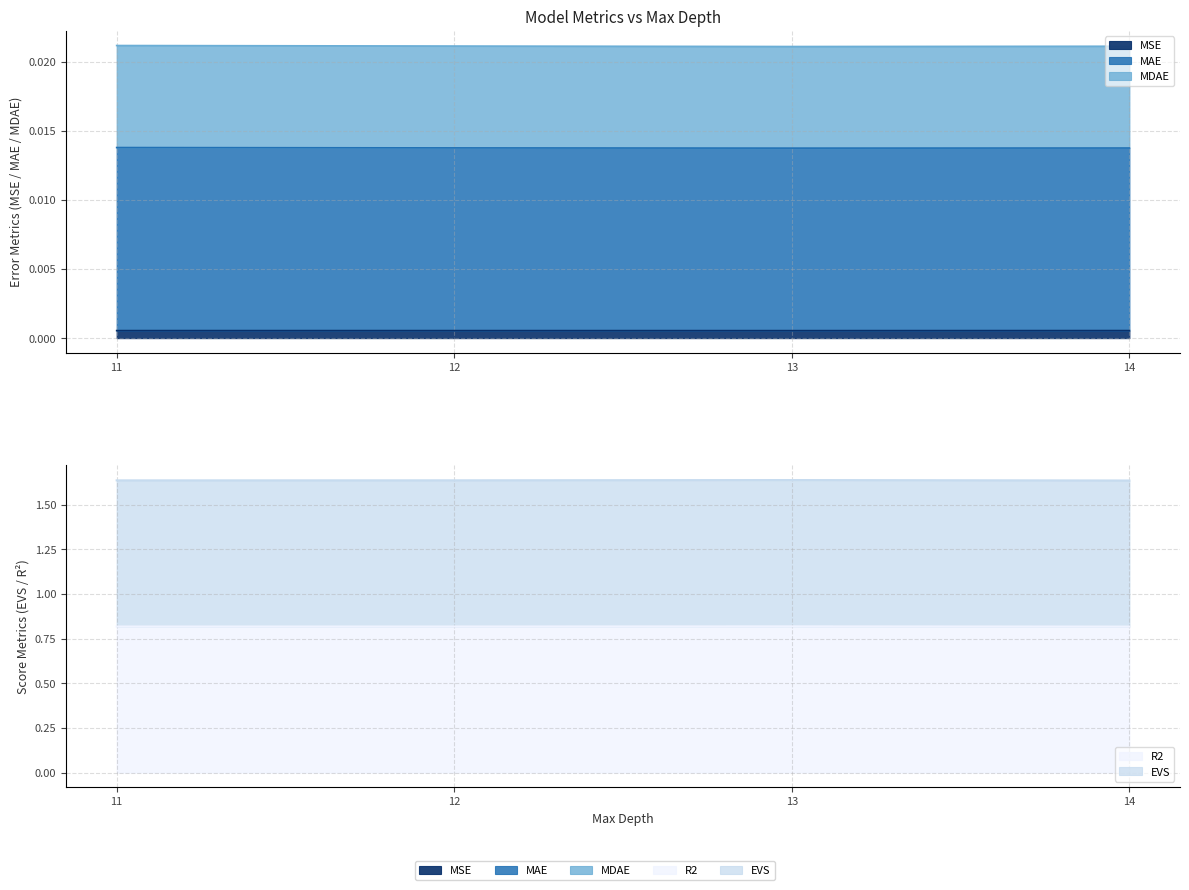

Reading left to right, extract all data points from this chart.

MSE: 0.0	0.0	0.0	0.0
MAE: 0.0	0.0	0.0	0.0
MDAE: 0.0	0.0	0.0	0.0
EVS: 1.6	1.6	1.6	1.6
R2: 0.8	0.8	0.8	0.8